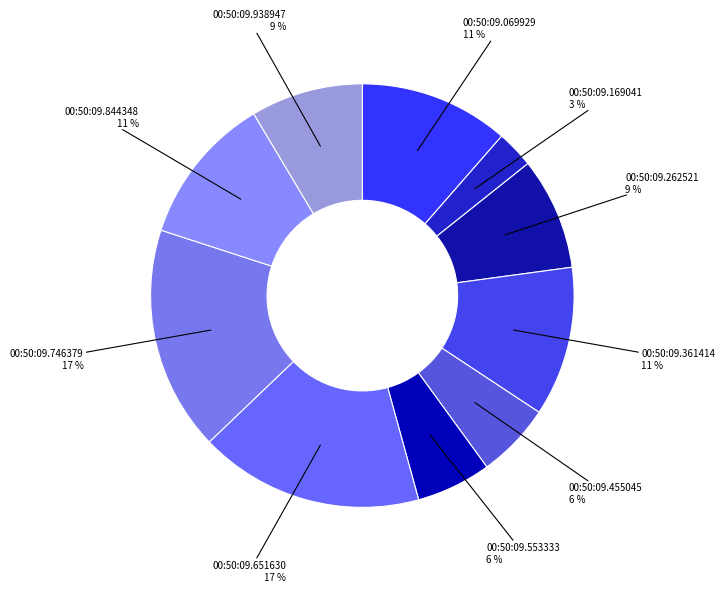

The 00:50:09.169041 slice represents 3% of the pie. True or false?

True